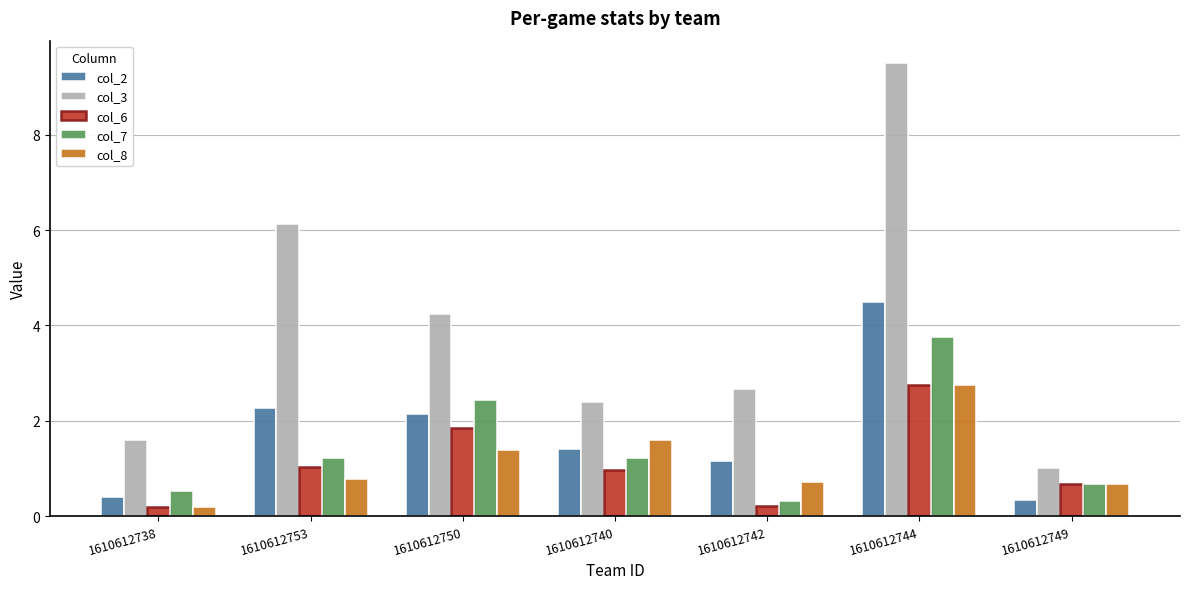

What is the maximum value shown in the chart?

9.5